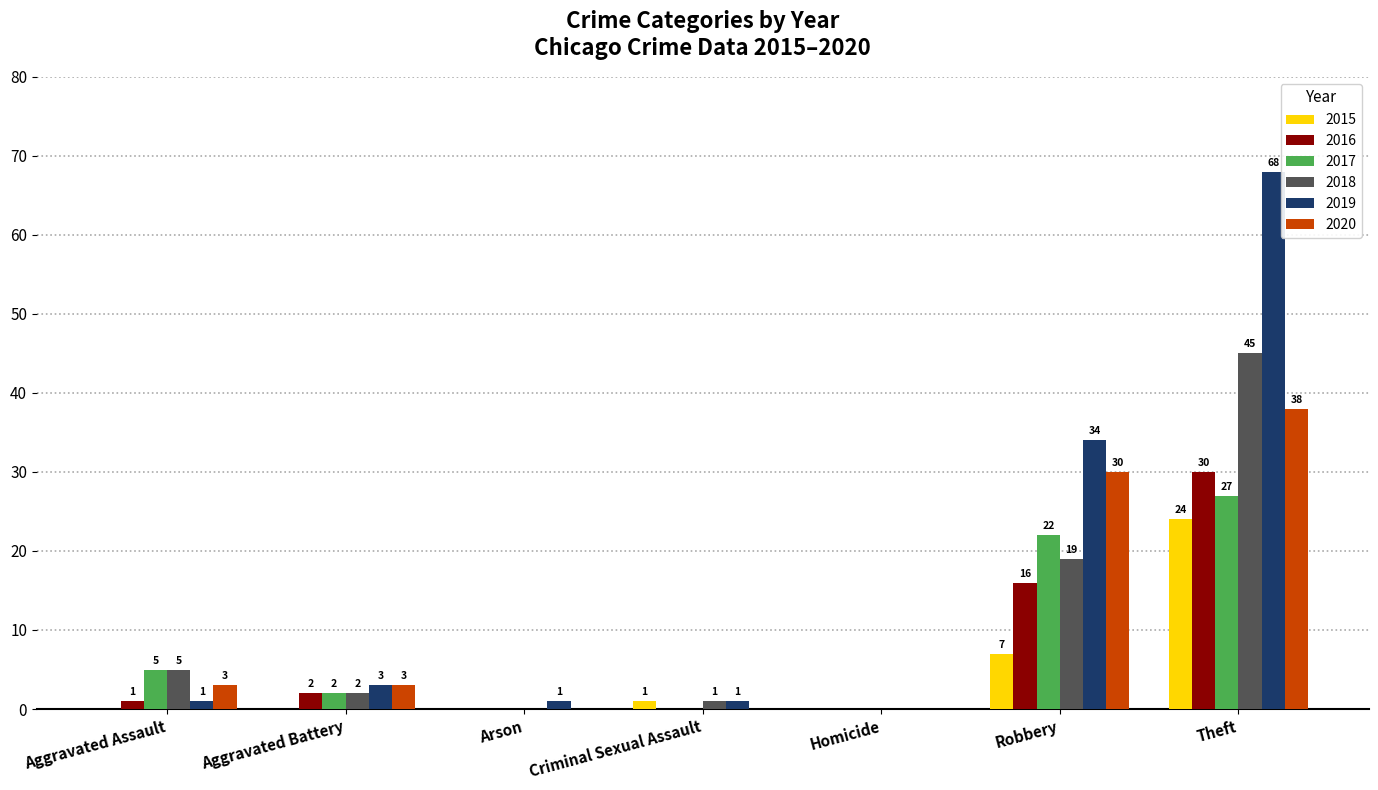

The value of 2015 at Homicide is -13. True or false?

False